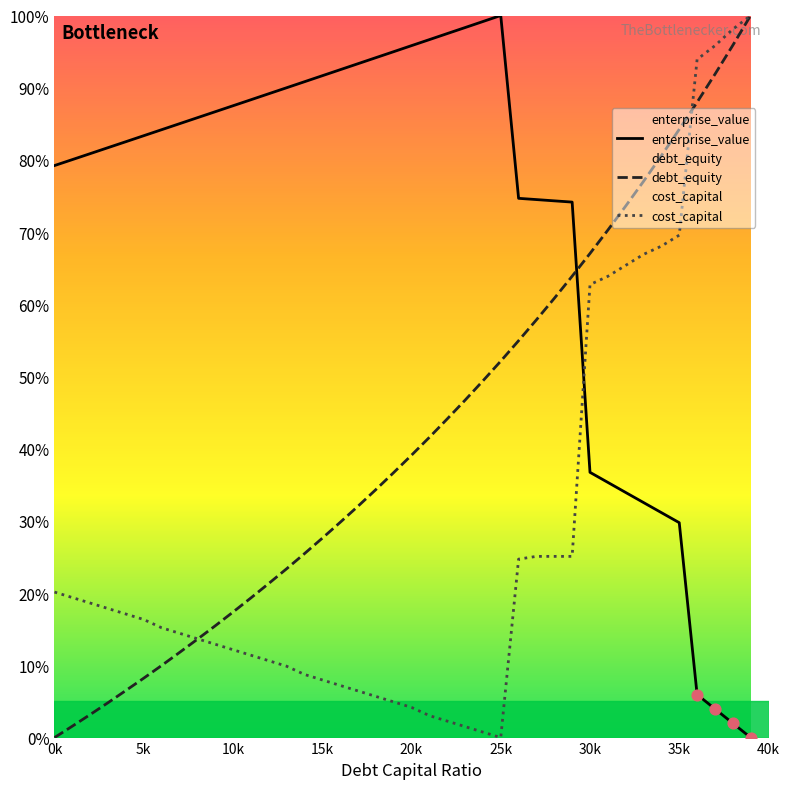

At how many categories does at least one series exceed 10?

40